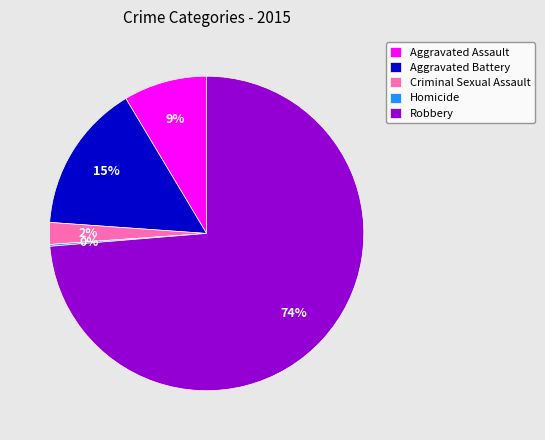

The Aggravated Battery slice represents 30% of the pie. True or false?

False